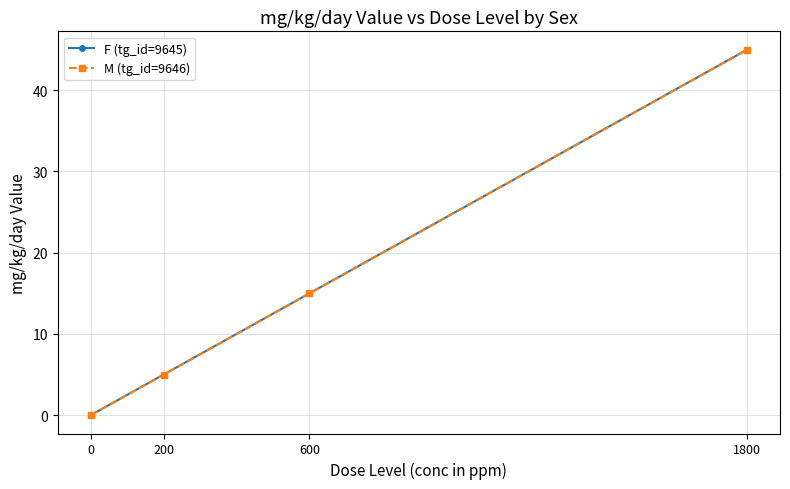

Between 1800 and 200, which is larger?

1800